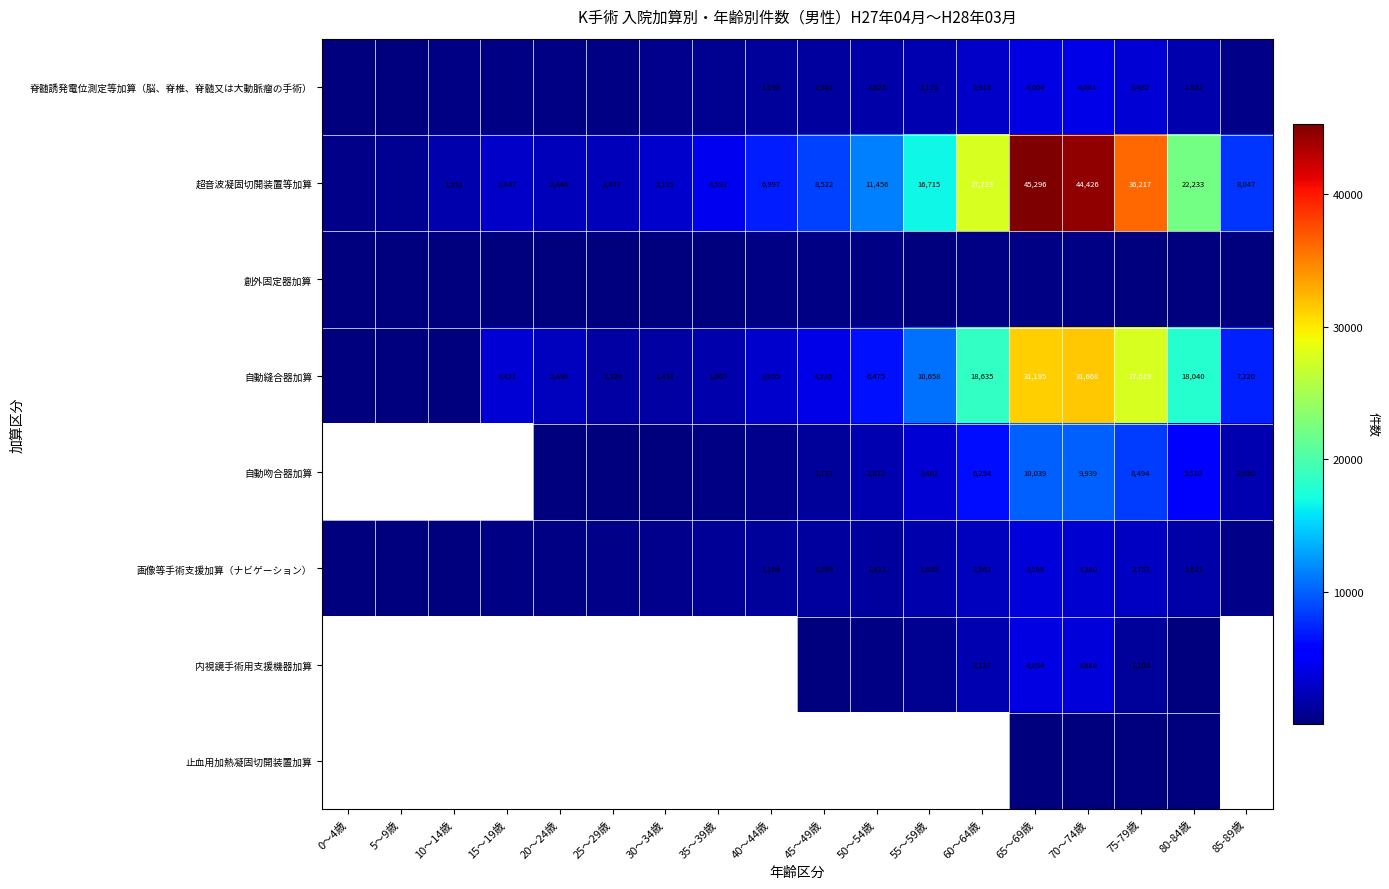

At how many categories does at least one series exceed 40902?

2